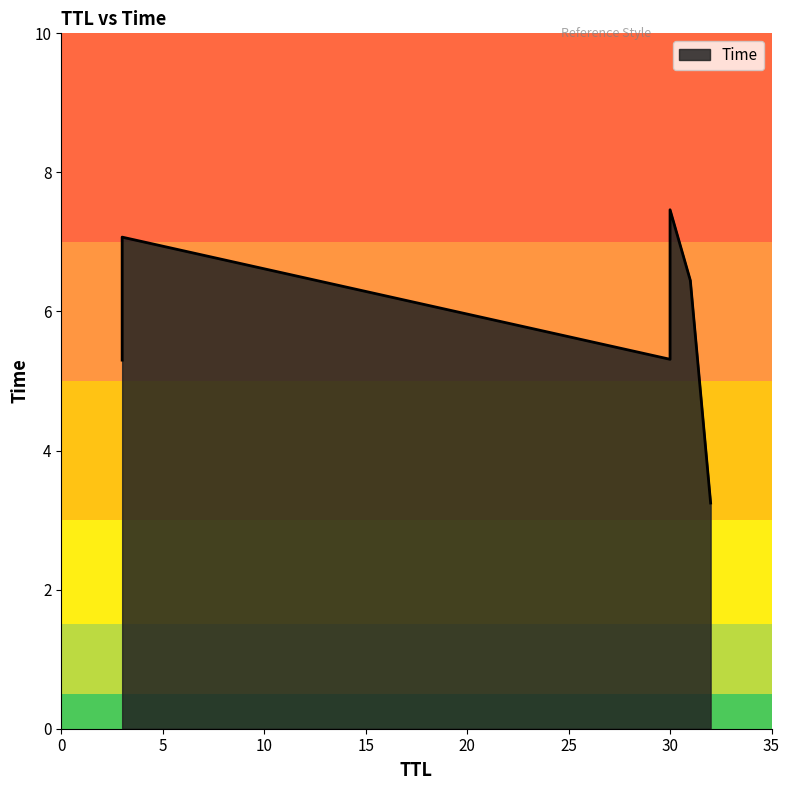

What is the sum of all values?

34.8